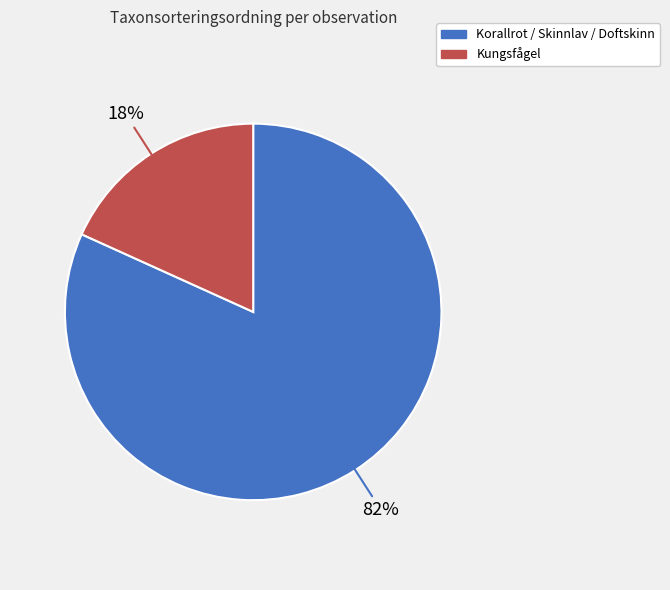

Is there a majority slice in this chart?

Yes